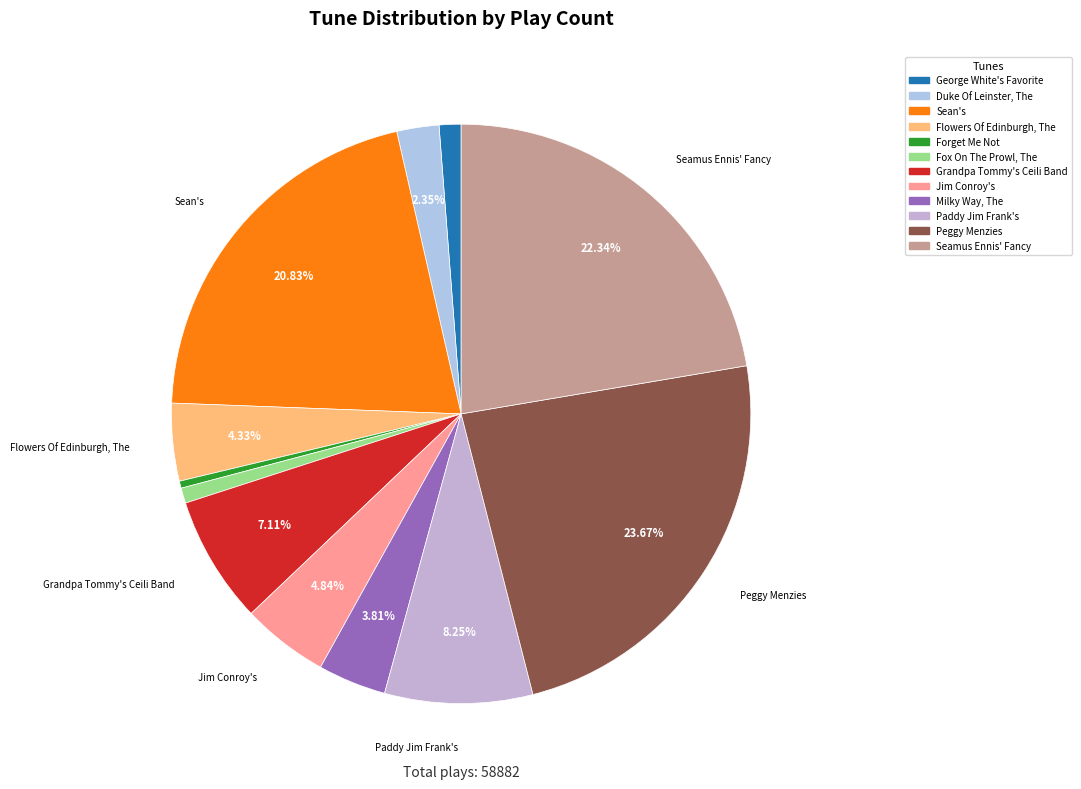

Does Forget Me Not represent more than half of the total?

No